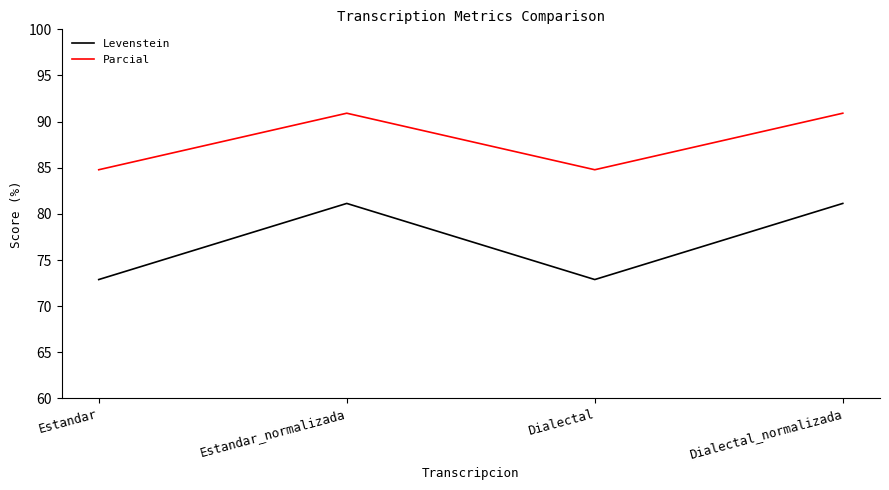

True or false: Levenstein and Parcial intersect in this chart.

False